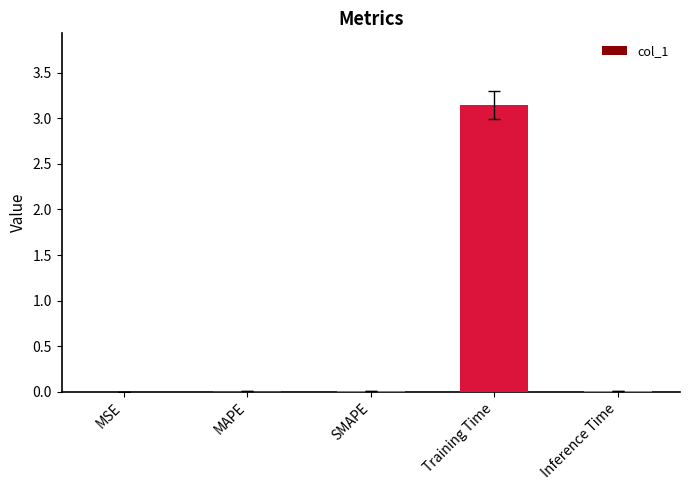

What is the sum of all values?

3.2